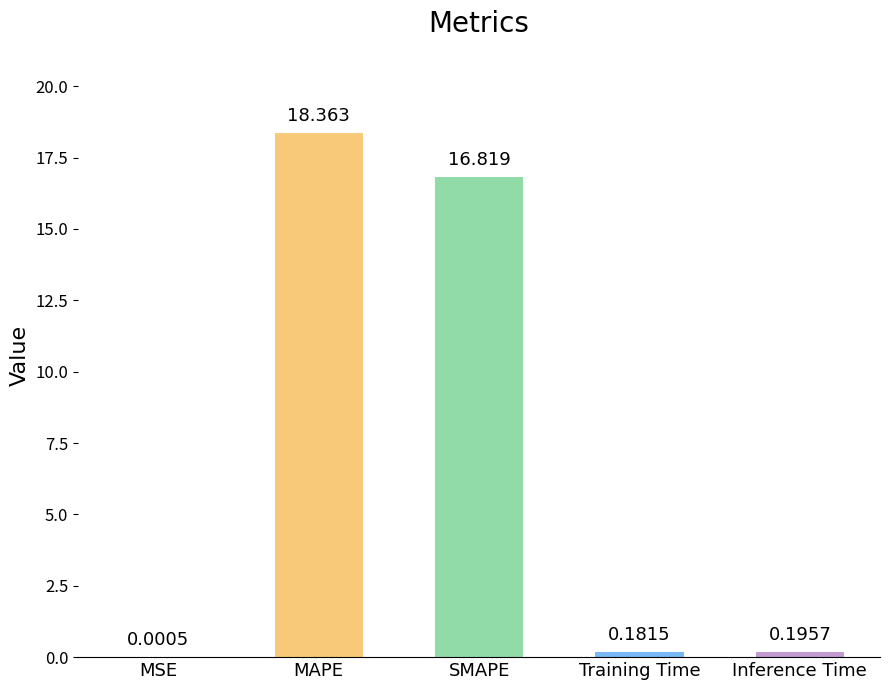

Which has a higher value, MSE or SMAPE?

SMAPE